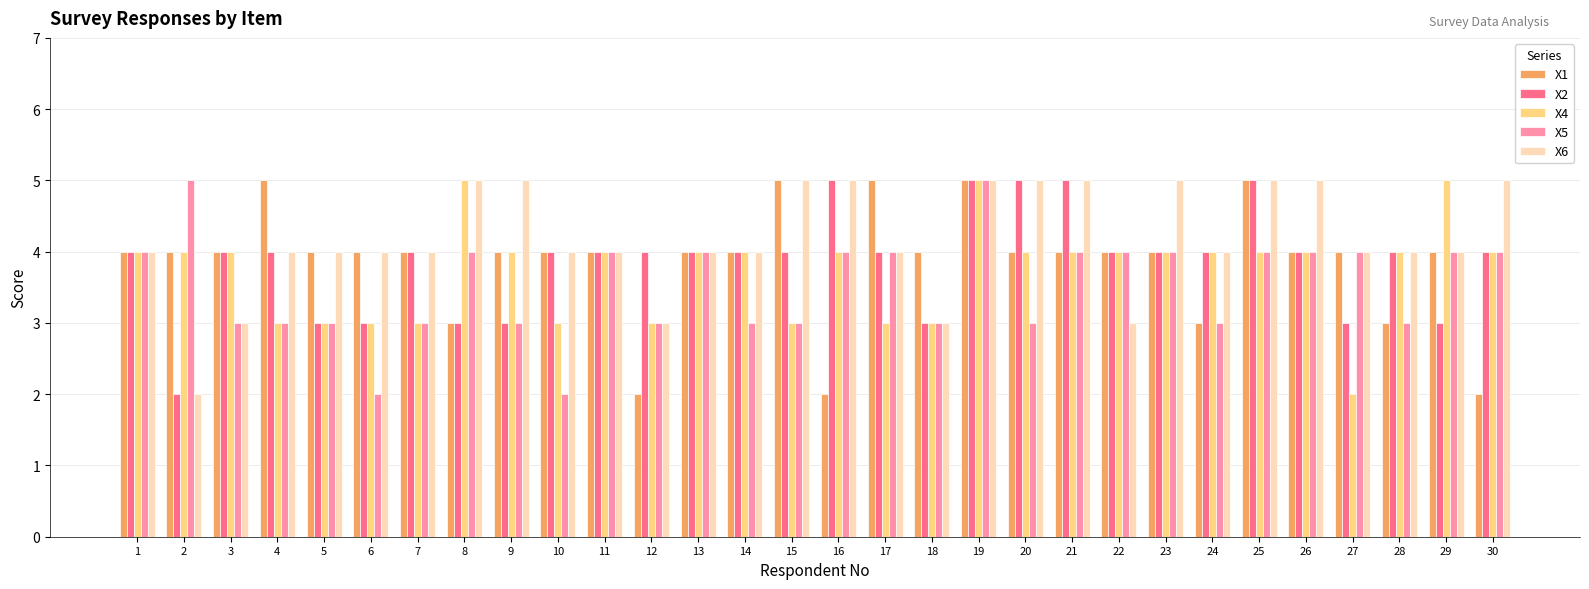

Which series has the largest total across all categories?

X6